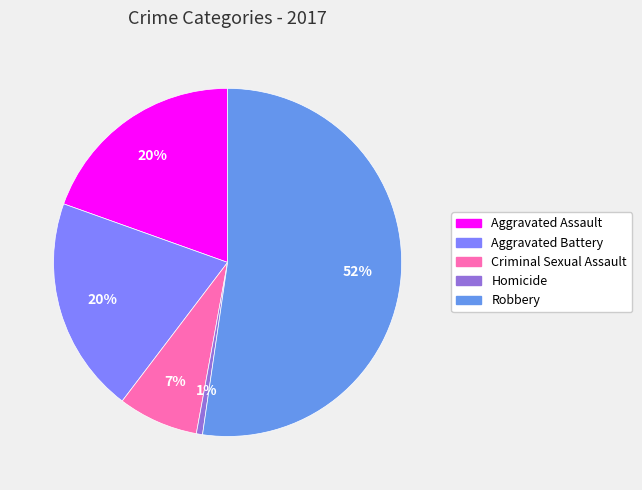

Approximately how many times larger is the value at Aggravated Assault compared to Robbery?

0.4